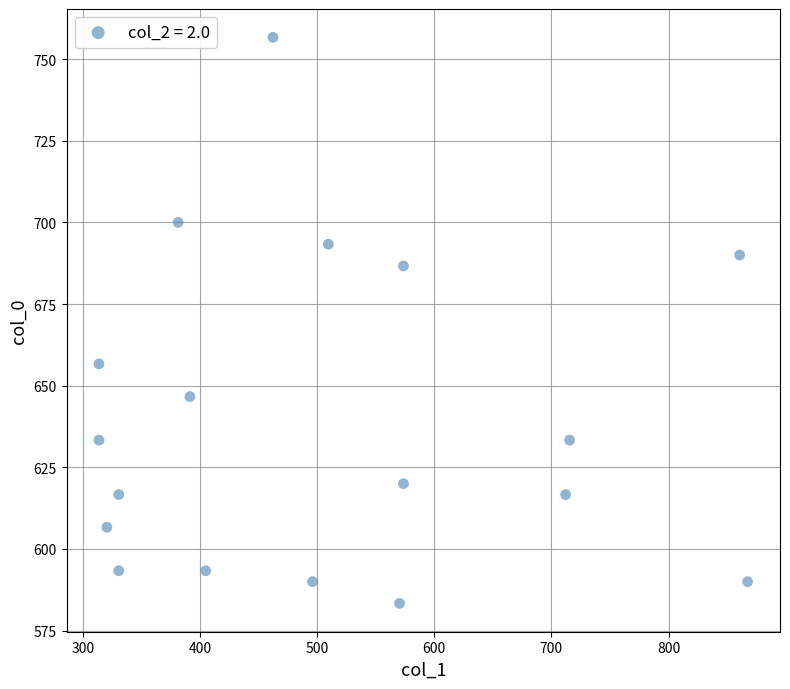

What is the range of X values (max minus min)?

553.5